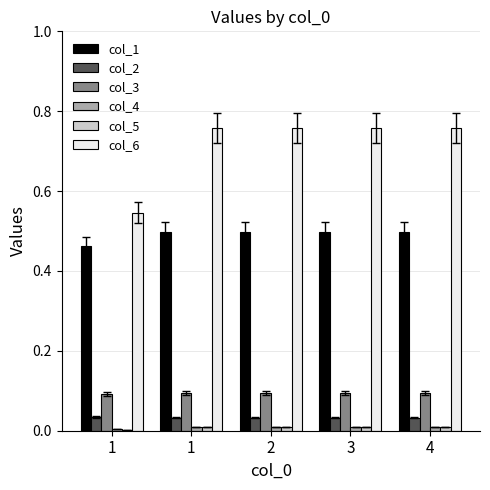

Count the number of categories in the chart.

5